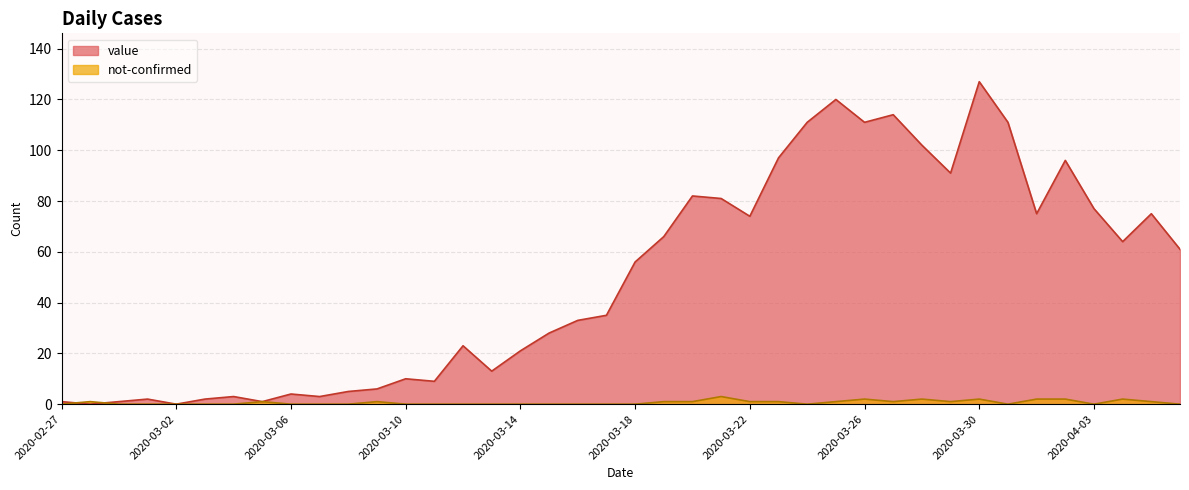

The value of not-confirmed at 2020-04-06 is -1. True or false?

False